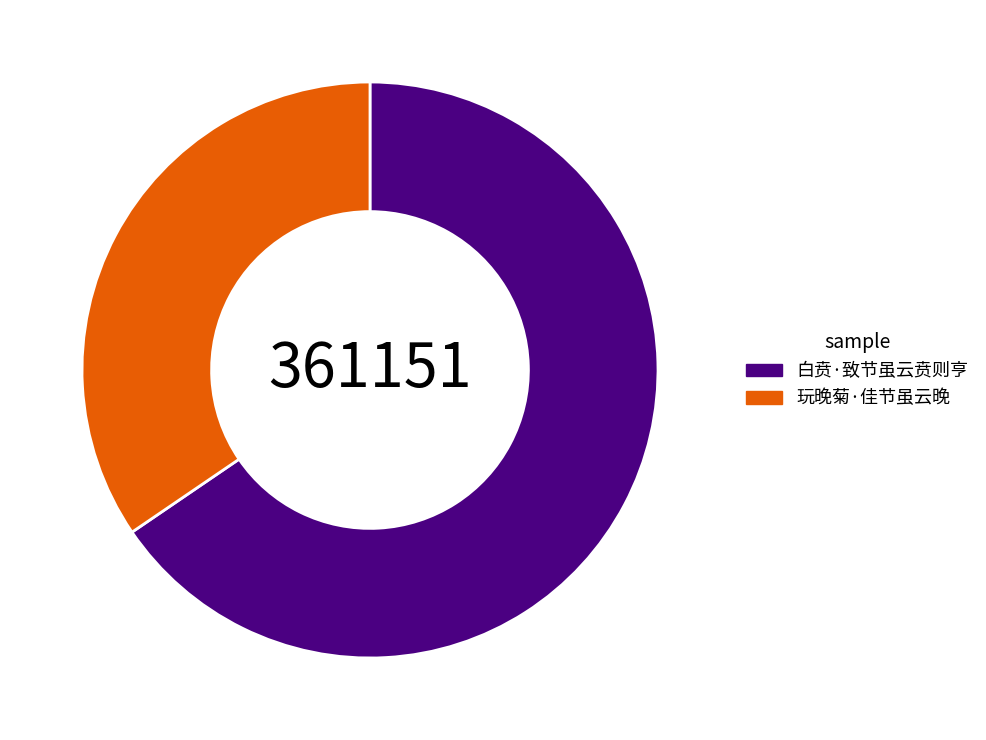

The 白贲·致节虽云贲则亨 slice represents 80% of the pie. True or false?

False